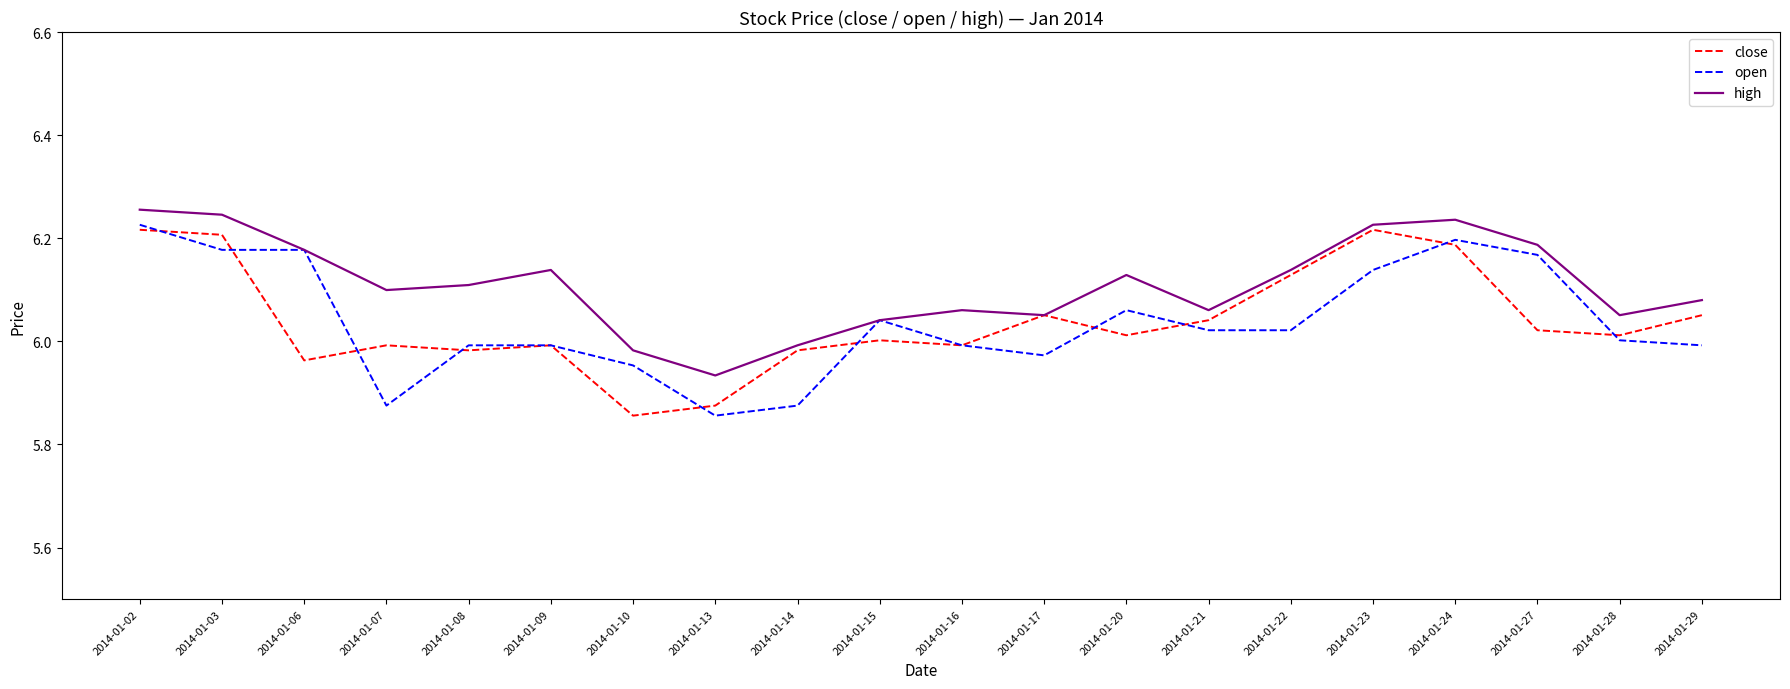

Between 2014-01-08 and 2014-01-28, which series saw the biggest shift?

high